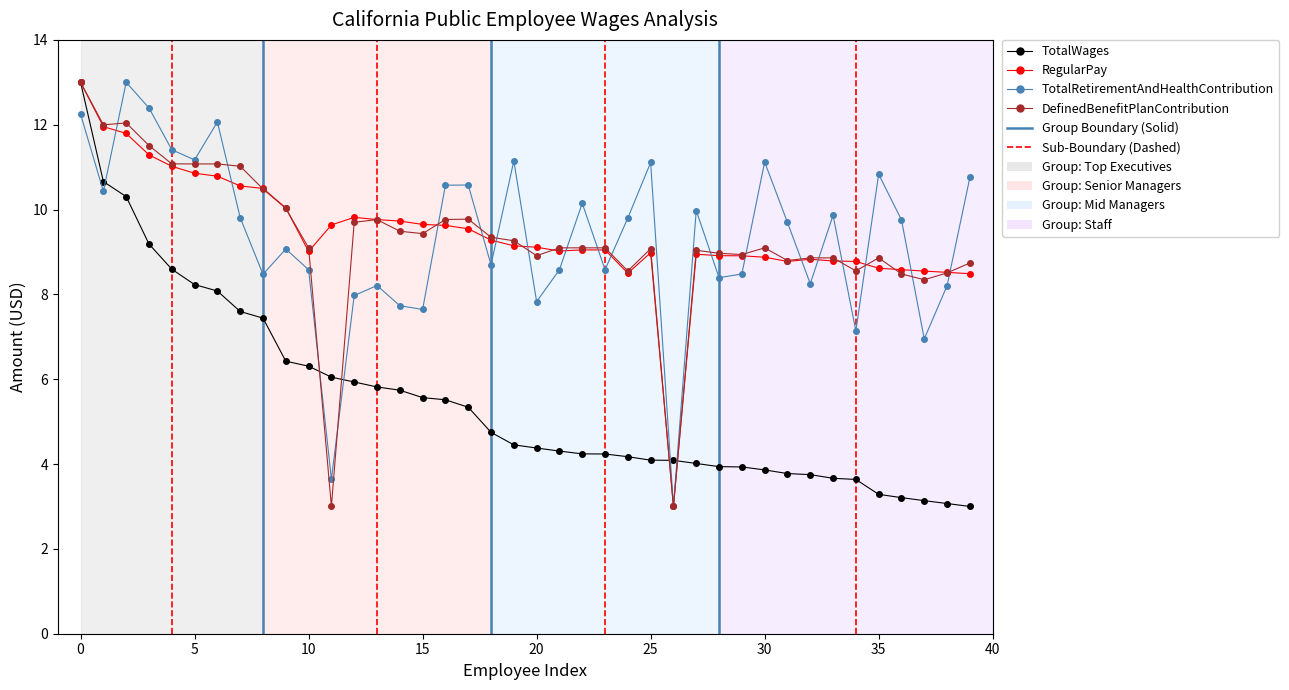

In TotalRetirementAndHealthContribution, how many points are lower than both neighbors (excluding endpoints)?

13